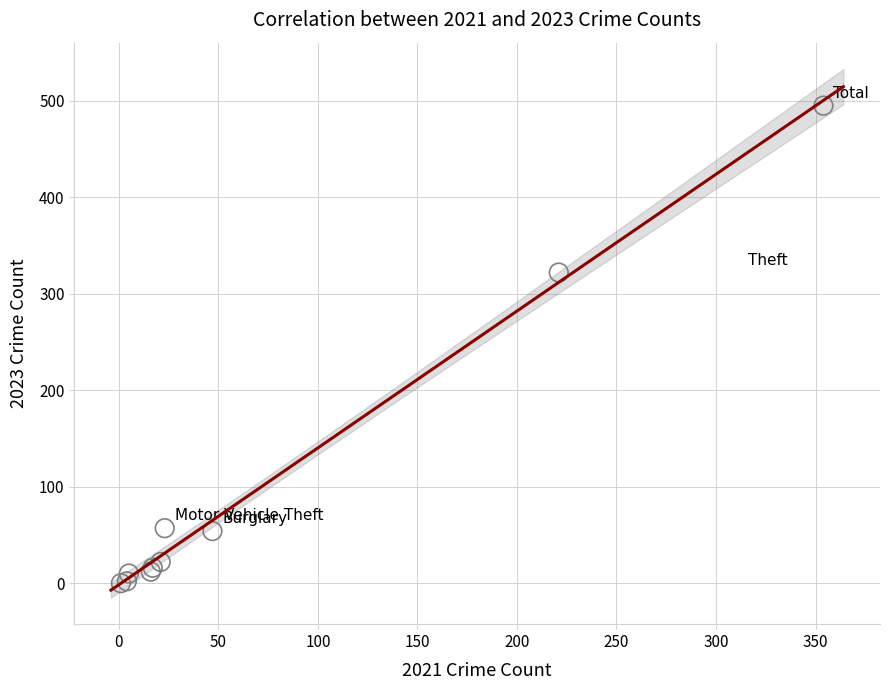

What Y value in the scatter plot is closest to 247?

322